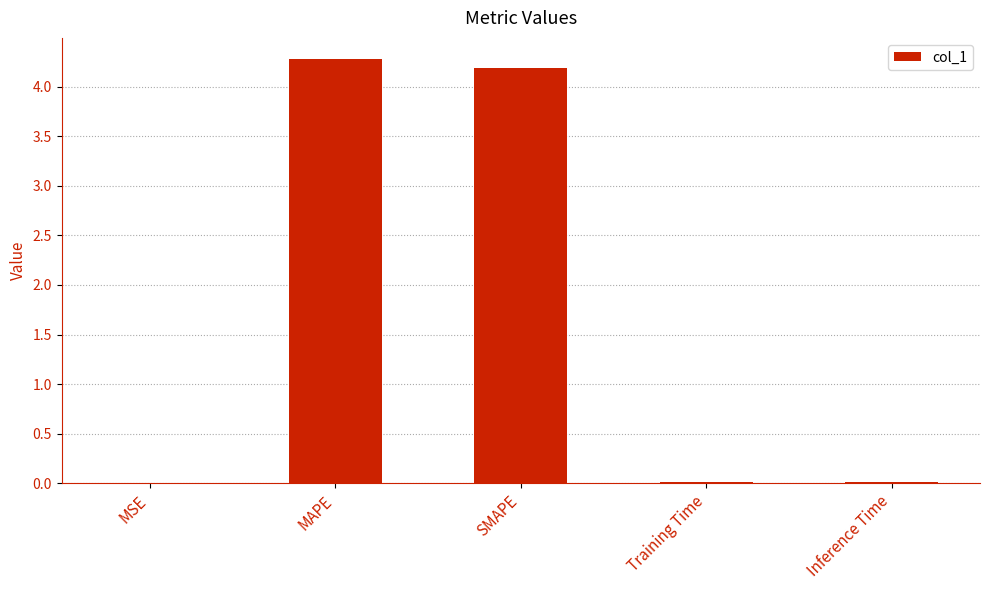

What is the sum of all values?

8.5